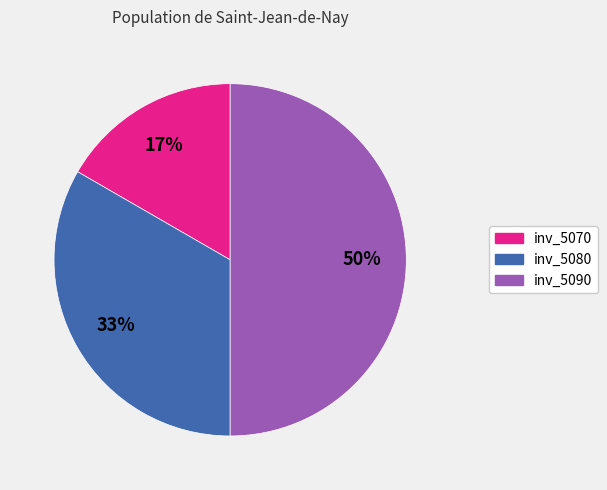

Does inv_5080 account for over 50% of the chart?

No